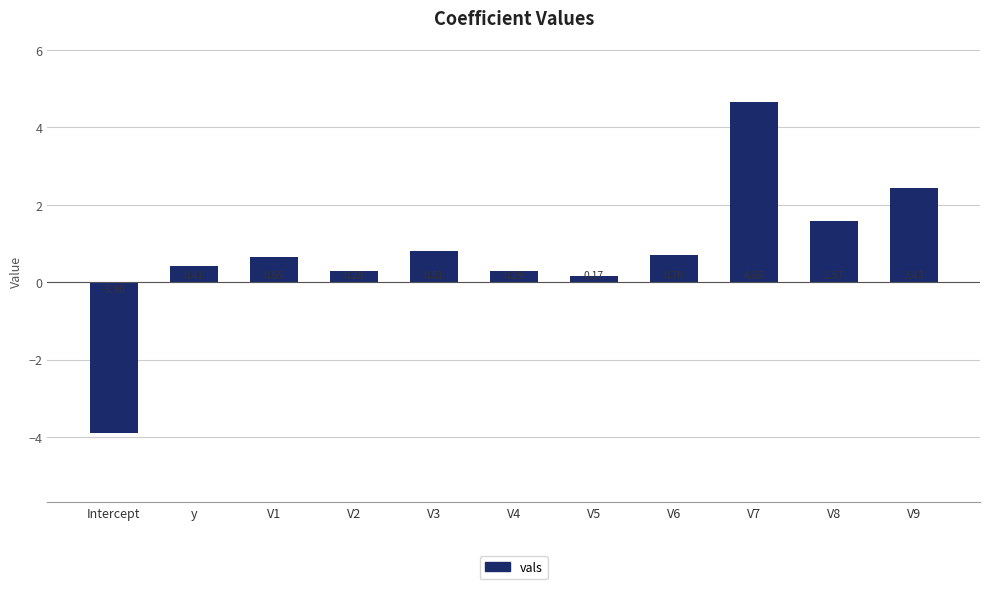

Which has a higher value, V7 or V3?

V7